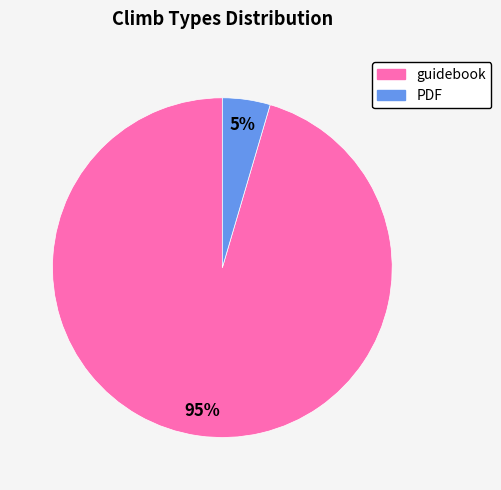

Which category has the smallest portion of the pie?

PDF